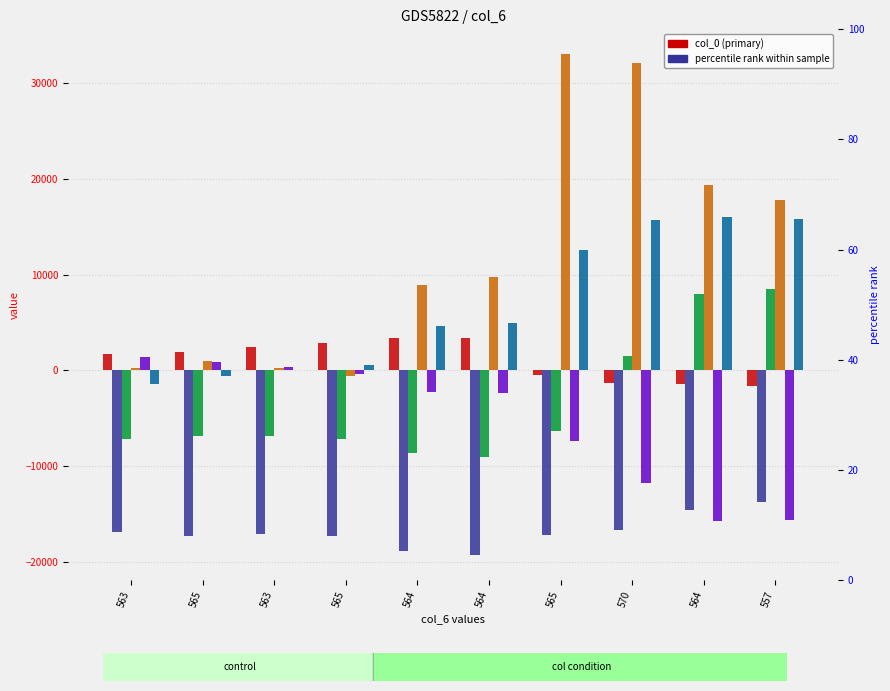

Which series has the largest range (max minus min)?

col_3